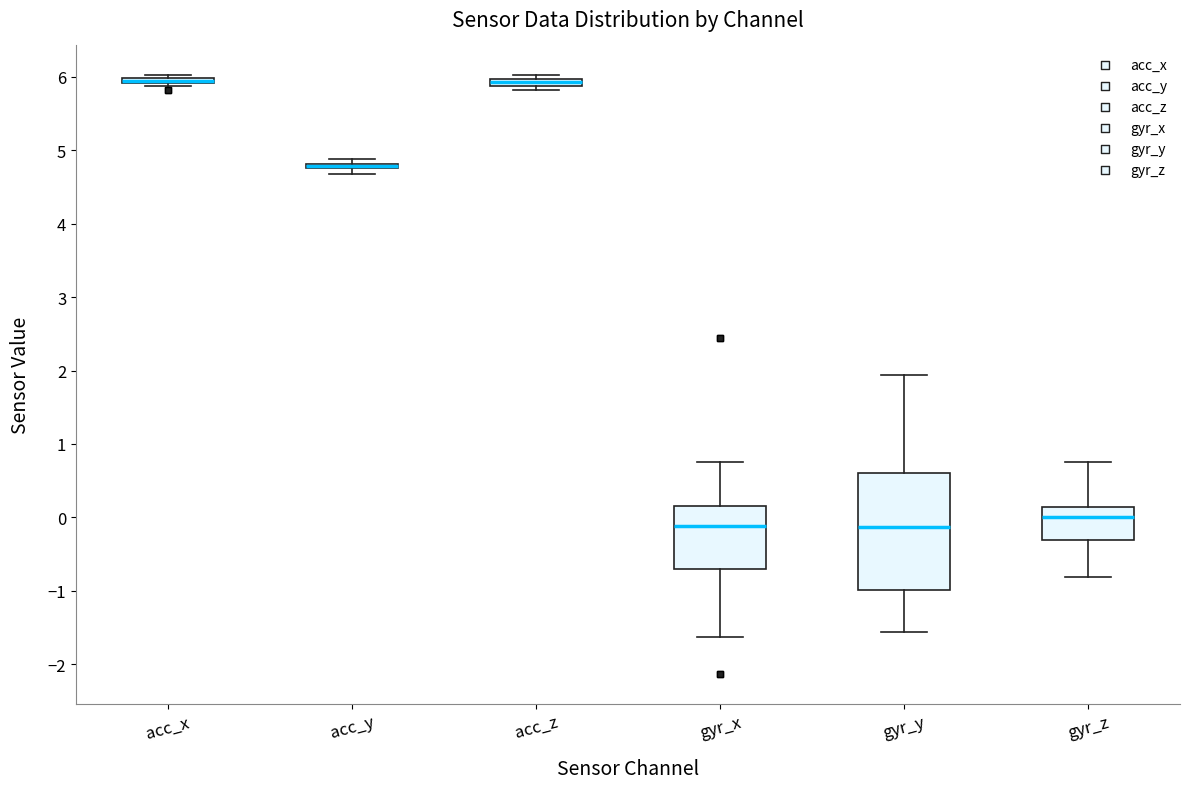

Which box is the tallest, from its lower edge to its upper edge?

gyr_y